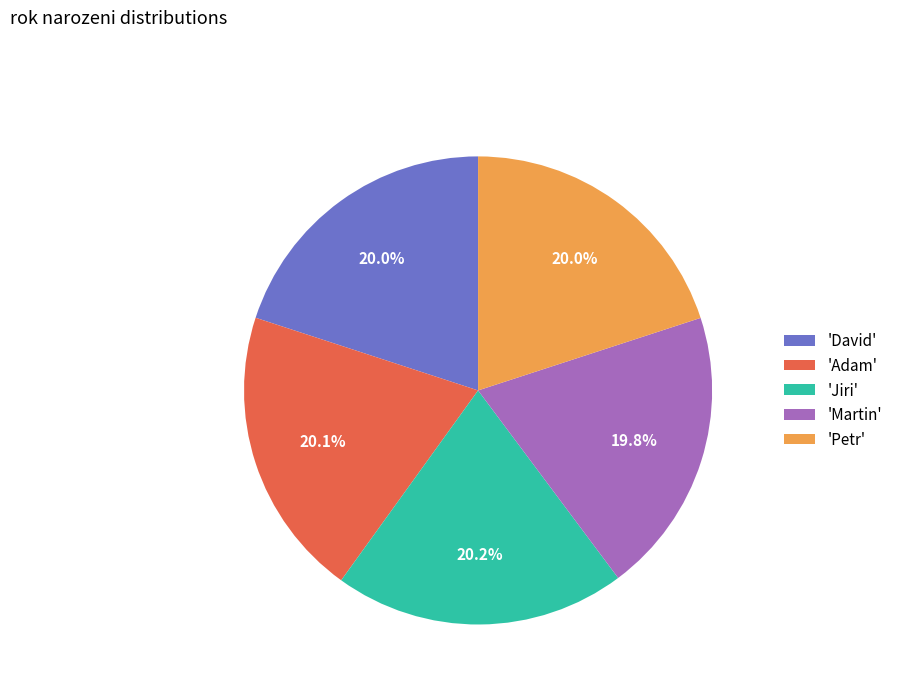

Approximately how many times larger is the value at 'Adam' compared to 'David'?

1.0